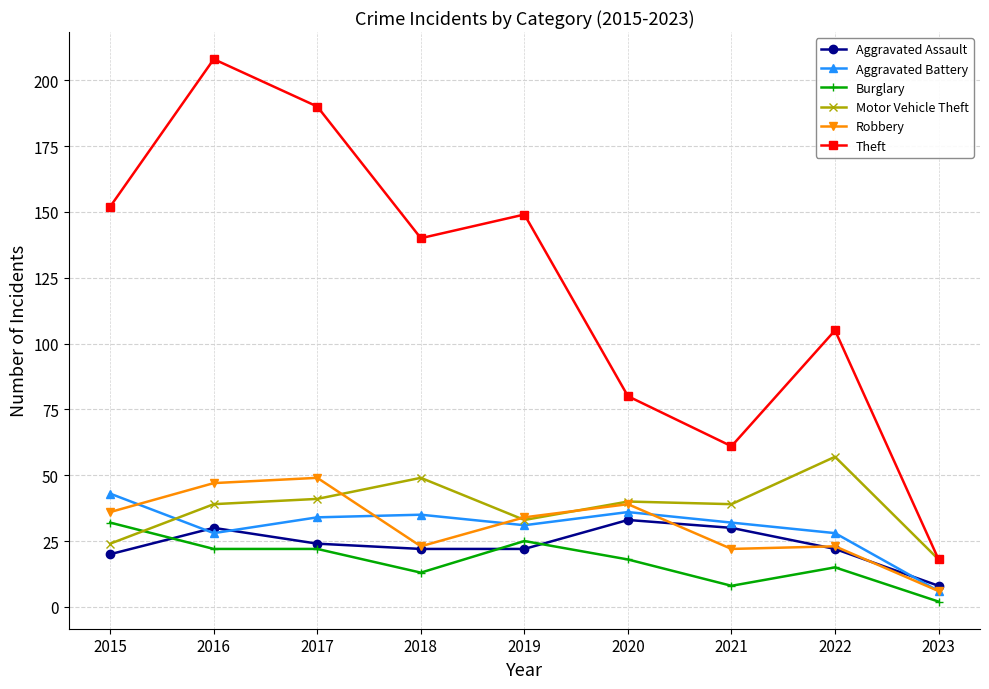

The Theft series shows 208 at 2016. True or false?

True